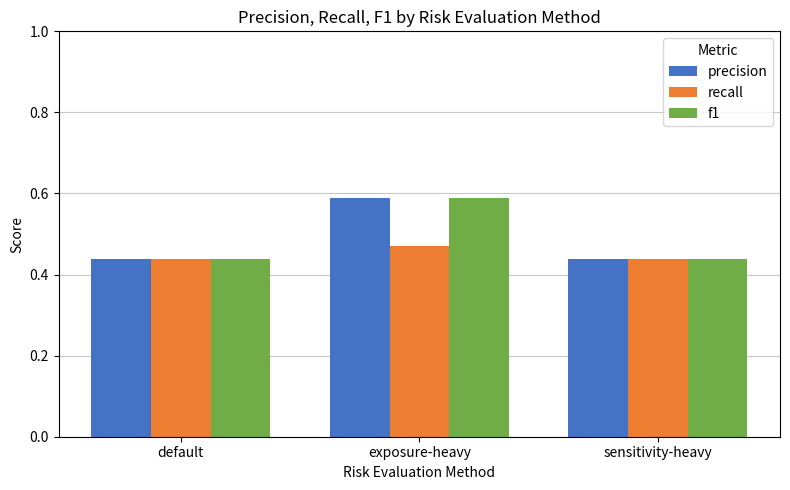

What is the difference between the precision values at default and exposure-heavy?

0.2